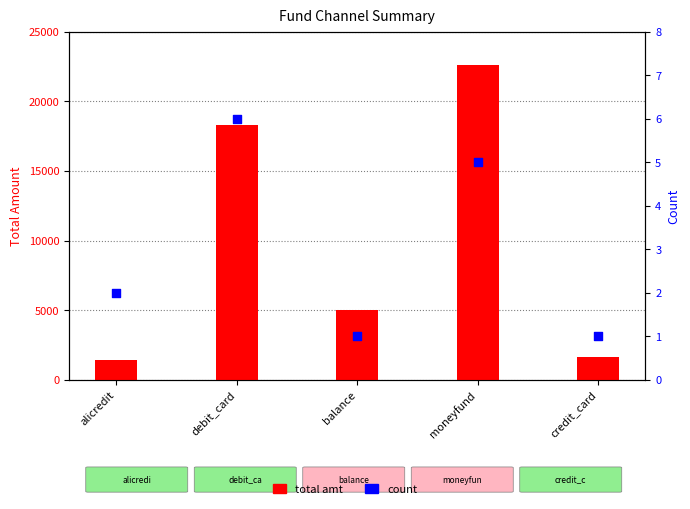

Is the value of count at moneyfund greater than the value of total amt at balance?

No